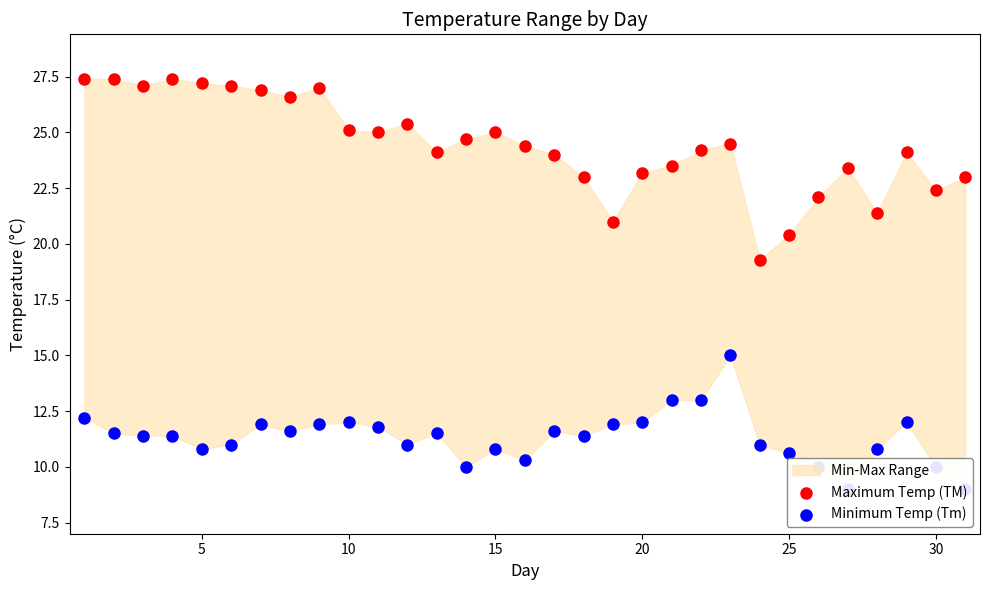

Which series reaches the maximum Y coordinate?

Maximum Temp (TM)